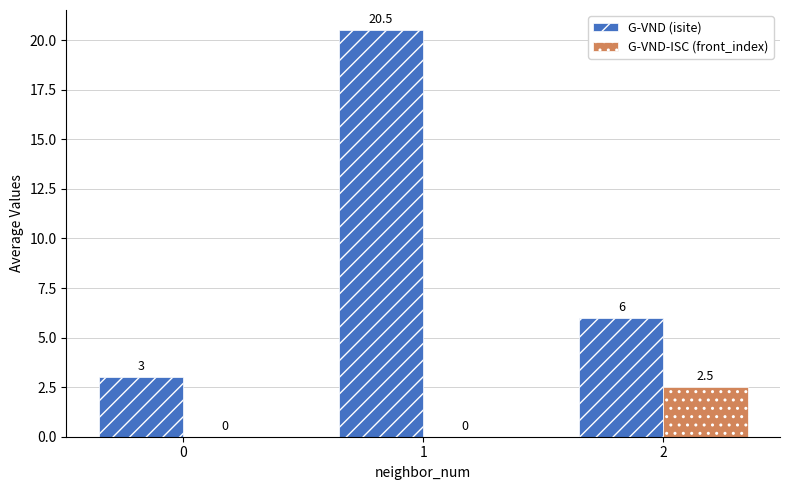

What is the spread (max minus min) of values at 1?

20.5